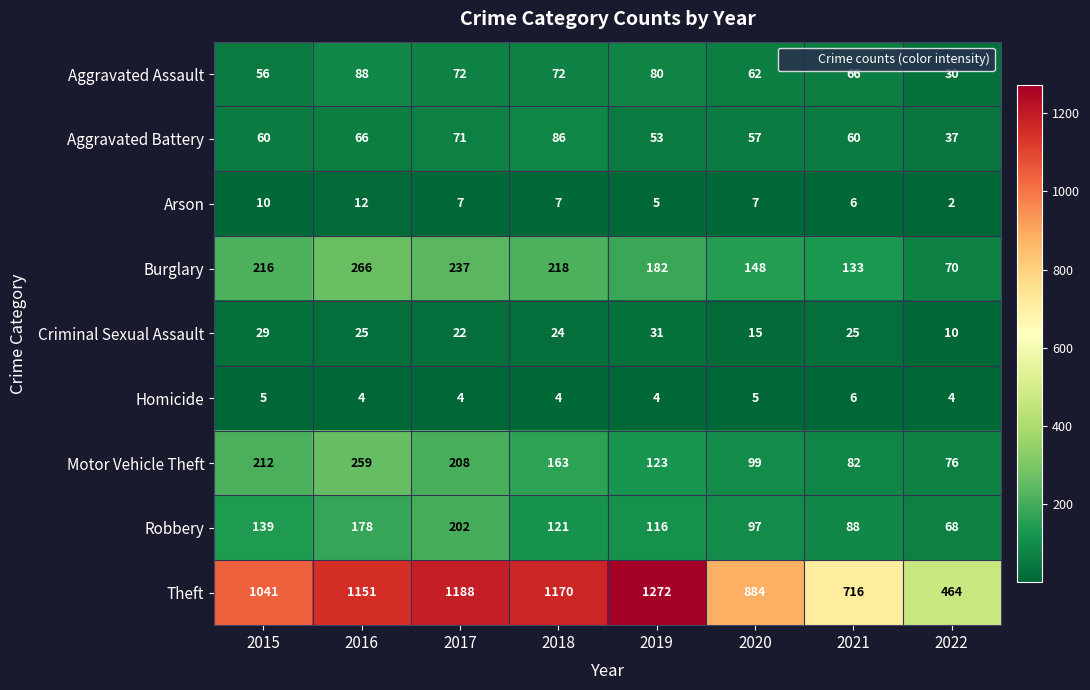

Which series changed the most between 2015 and 2020?

Theft